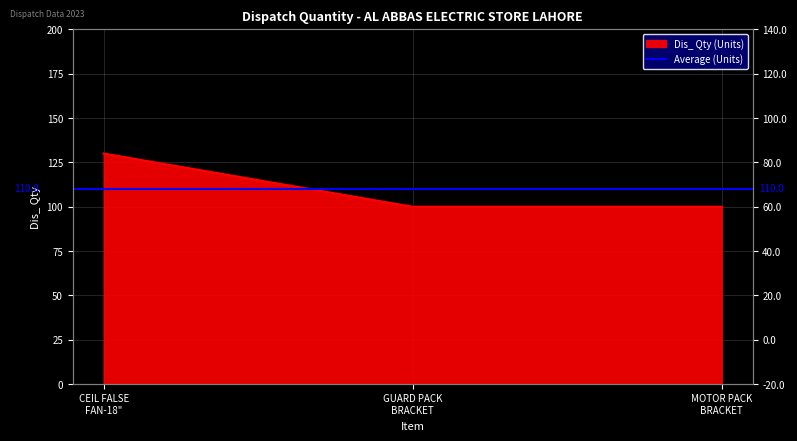

Is it true that the value at MOTOR PACK BRACKET is 100?

True